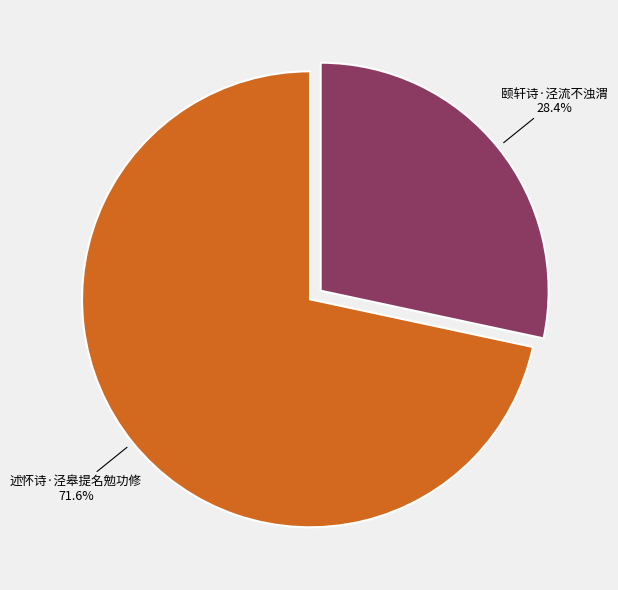

To the nearest percent, what is the difference between the largest and smallest slice percentages?

43%